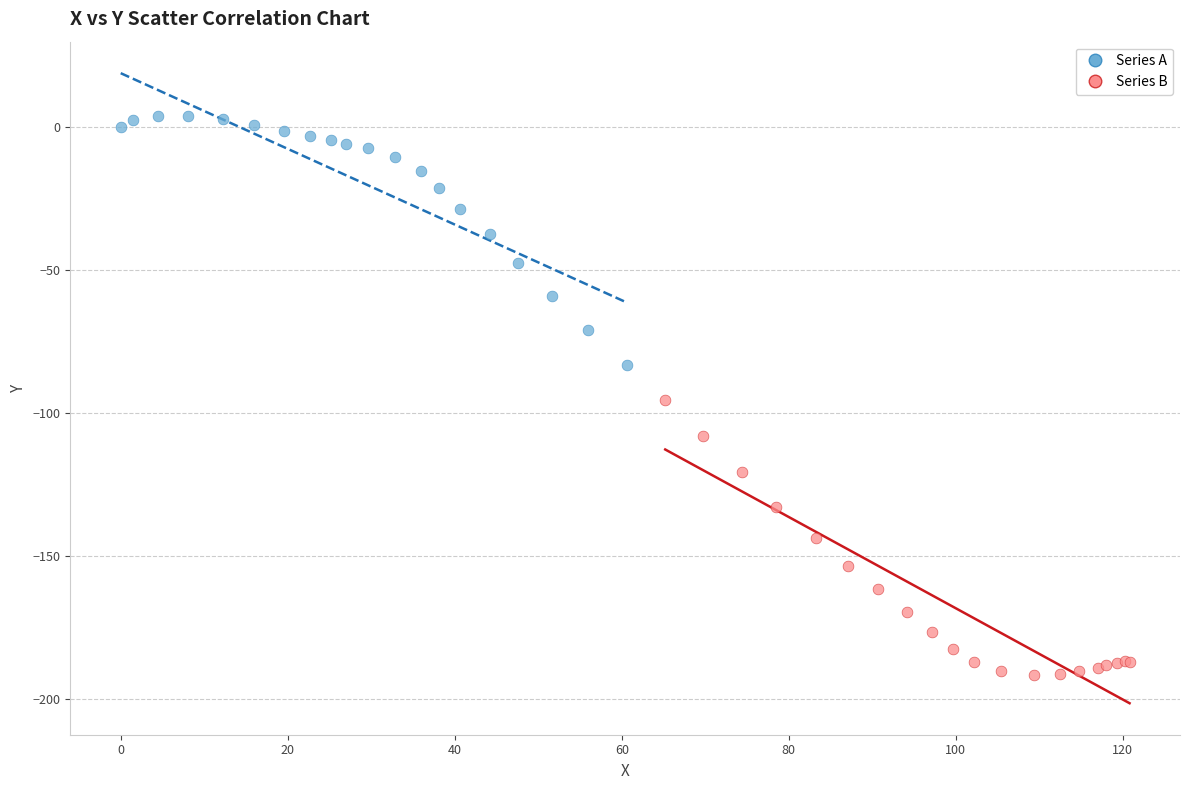

Which series contains the lowest Y value?

Series B